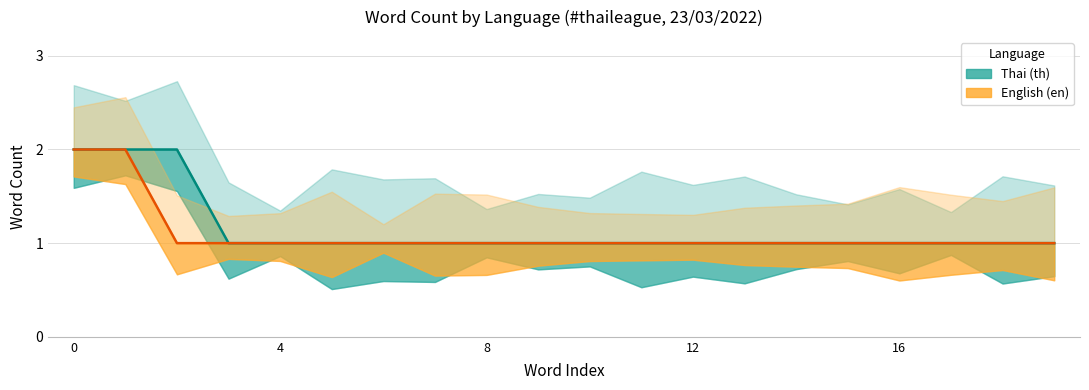

How many values in the Thai (th) series exceed 1?

3